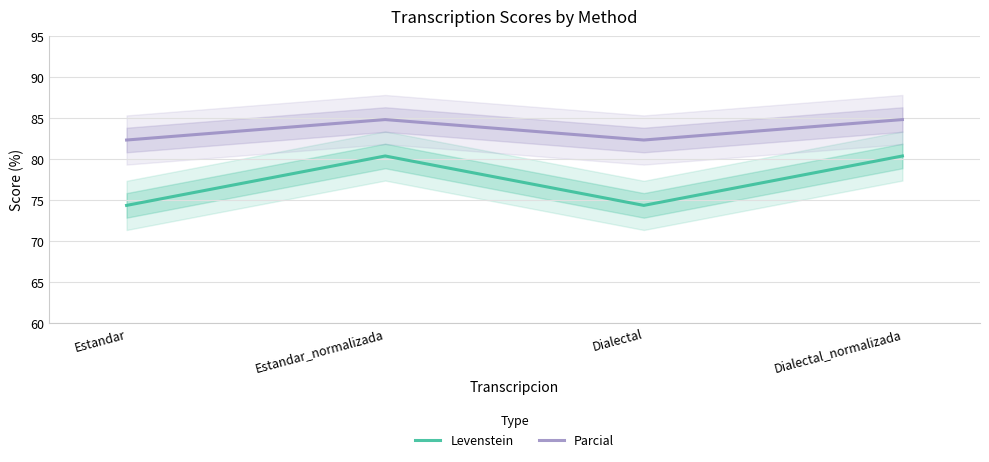

What is the highest value of the Levenstein series?

80.4